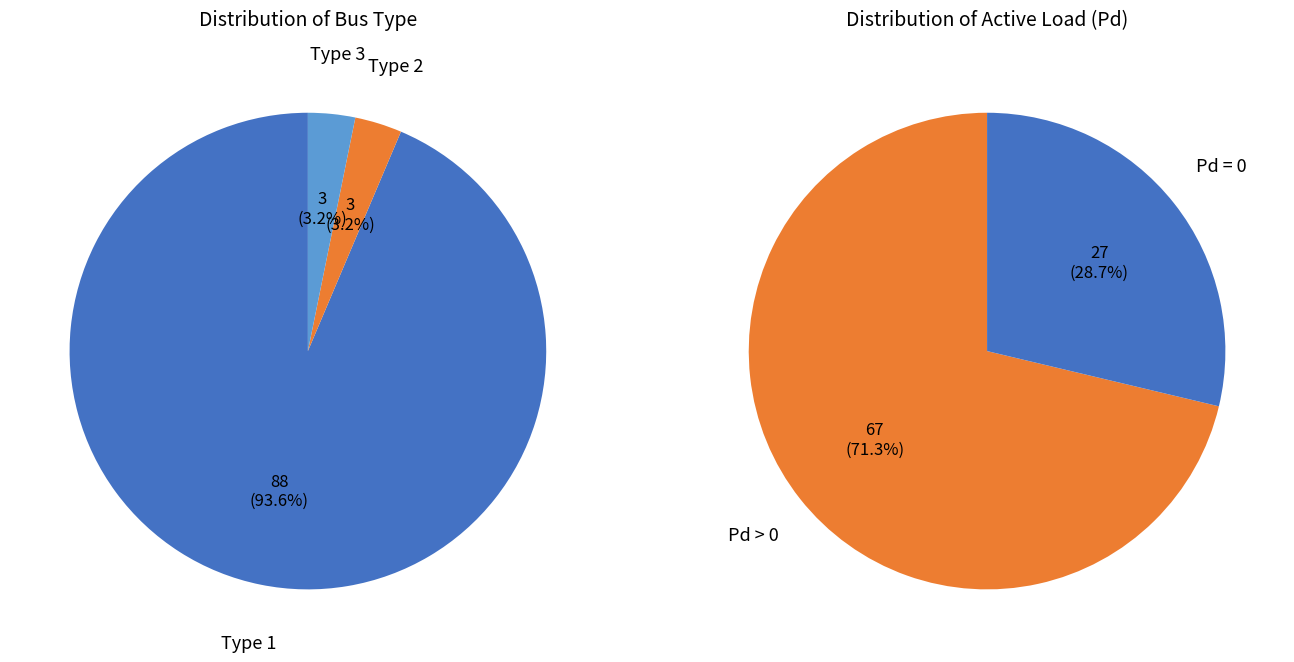

Does BUS_TYPE_1 represent more than half of the total?

Yes